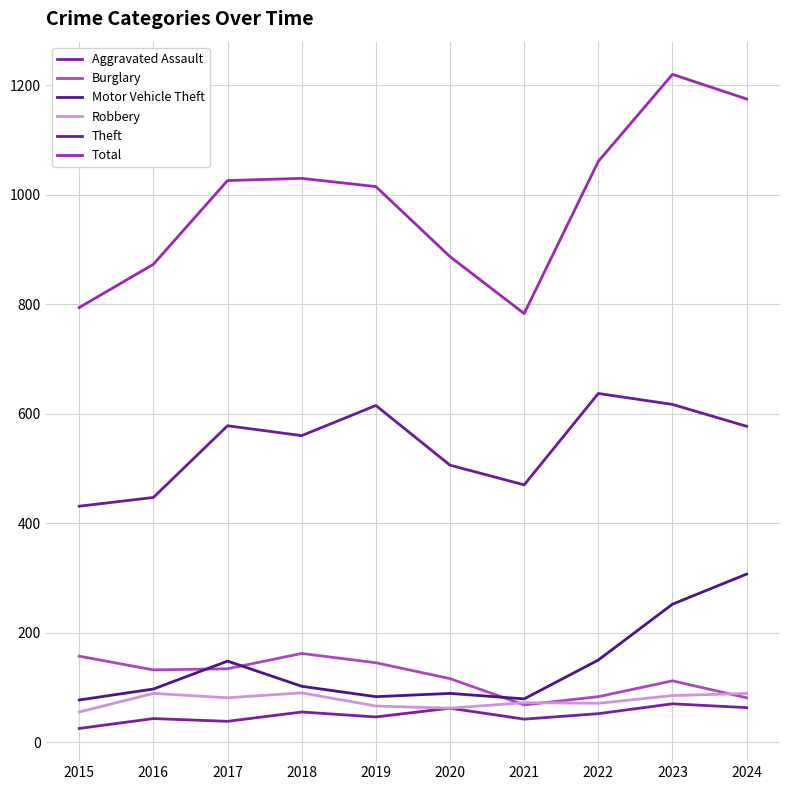

True or false: Burglary and Aggravated Assault intersect in this chart.

False